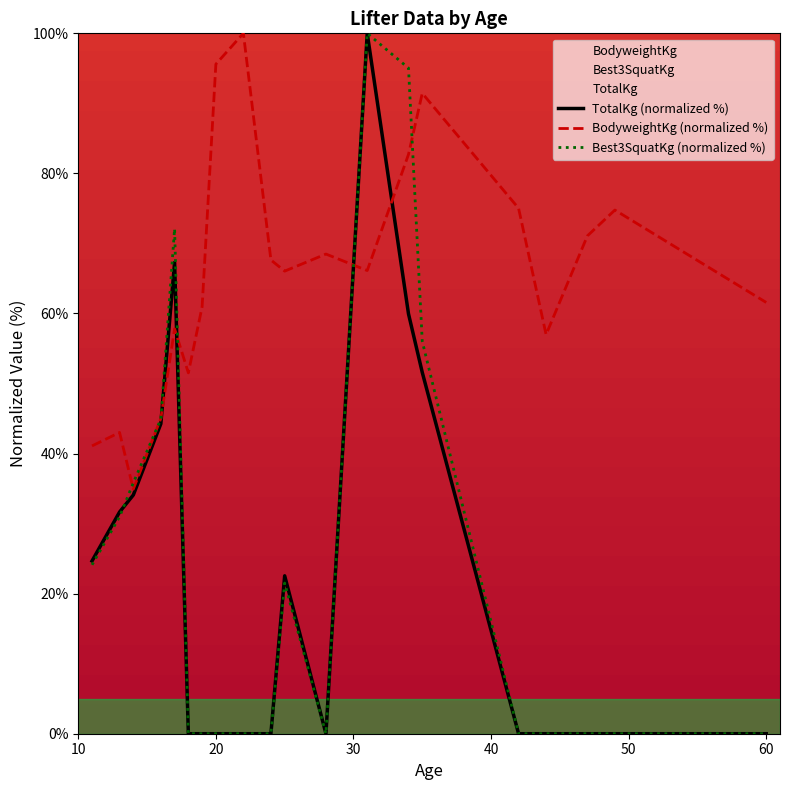

True or false: Best3SquatKg (normalized %) and TotalKg (normalized %) intersect in this chart.

True